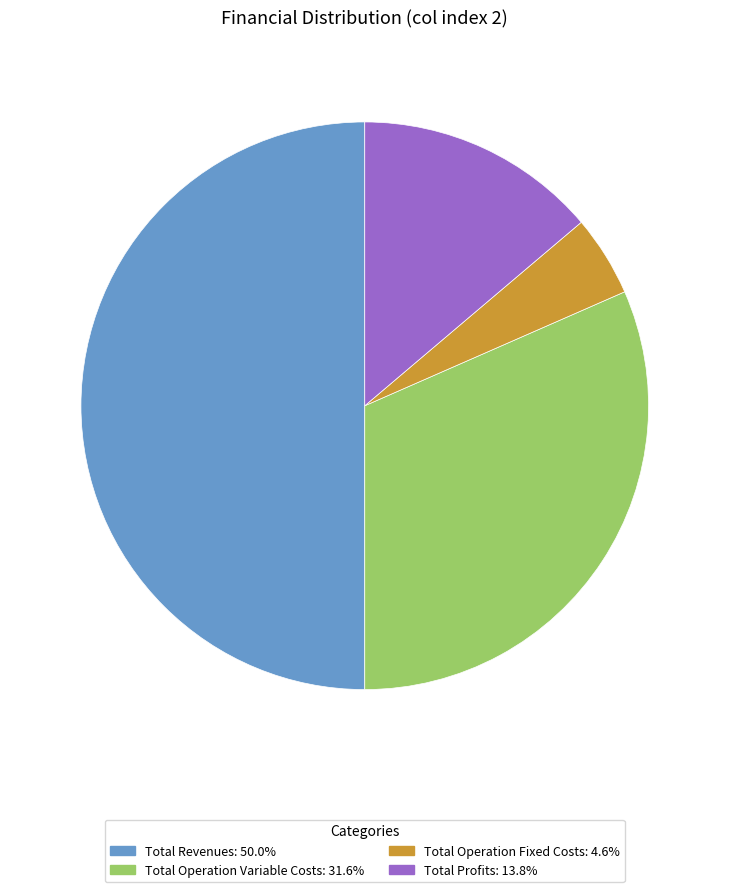

How many slices are in this pie chart?

4